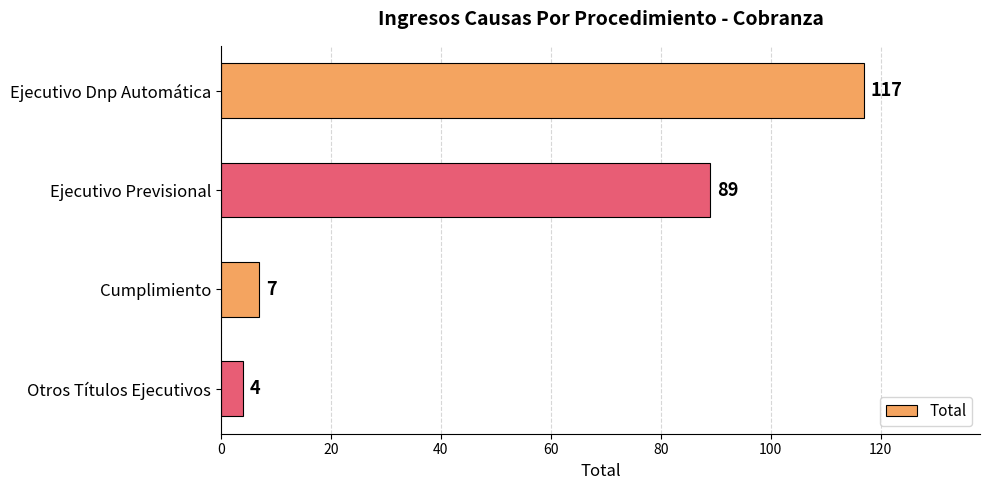

What is the label of the 2nd bar from the bottom?

Cumplimiento